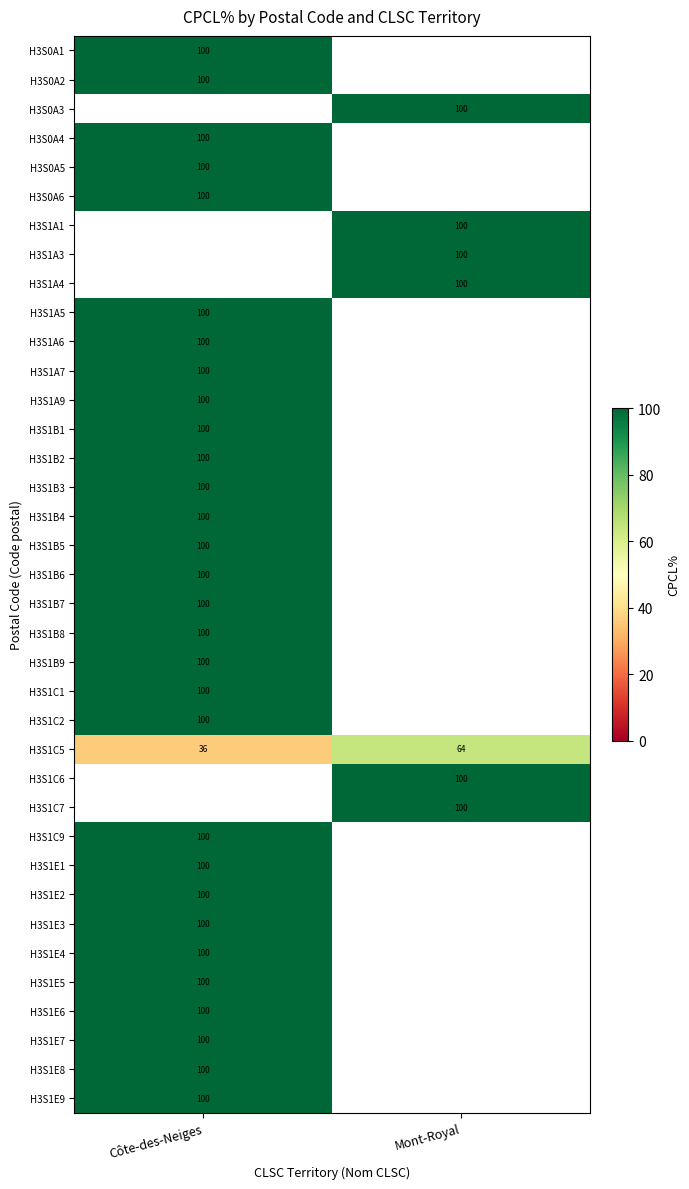

At how many categories does at least one series exceed 50?

2